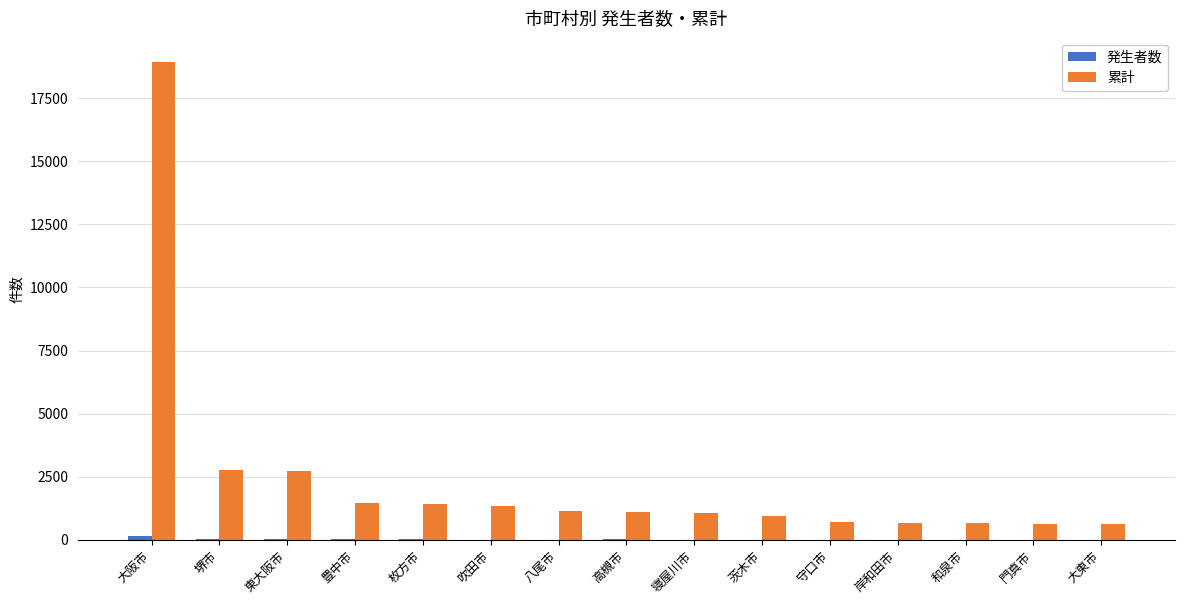

Count the number of data series in this chart.

2